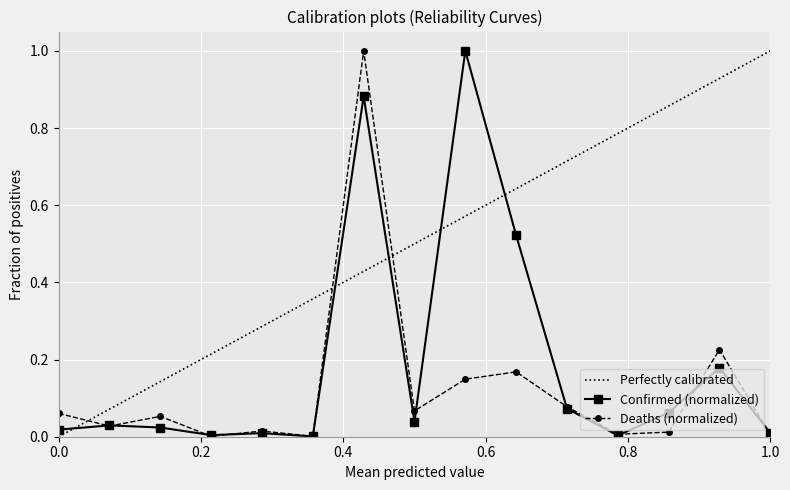

Which series ends up on top after the final intersection of Deaths and Confirmed?

Confirmed